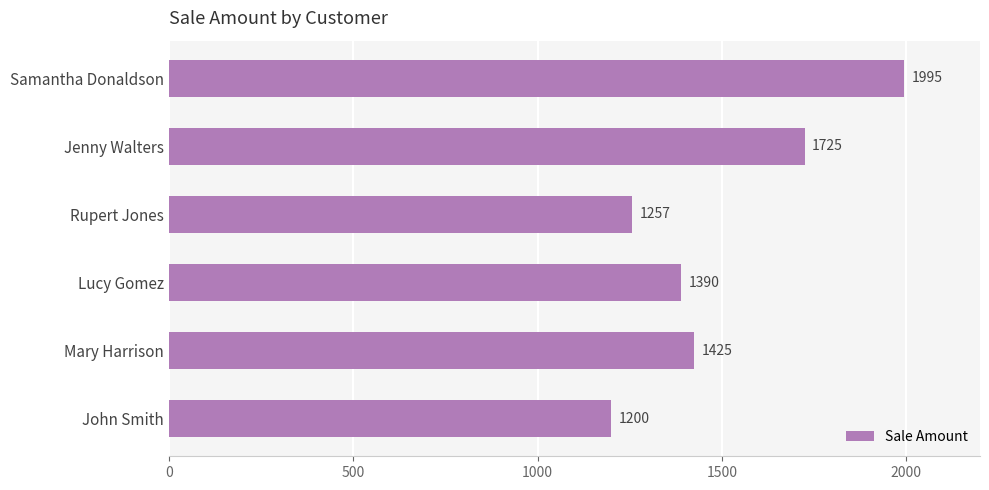

Reading bottom to top, extract all data points from this chart.

1200	1425	1390	1257	1725	1995